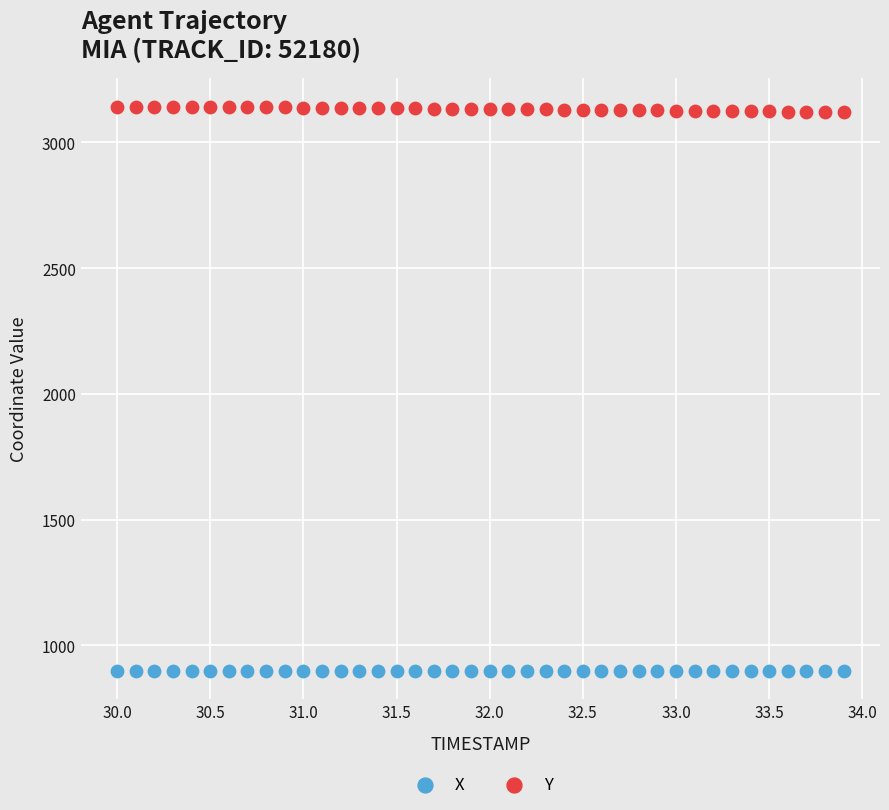

Which series reaches the minimum Y coordinate?

X